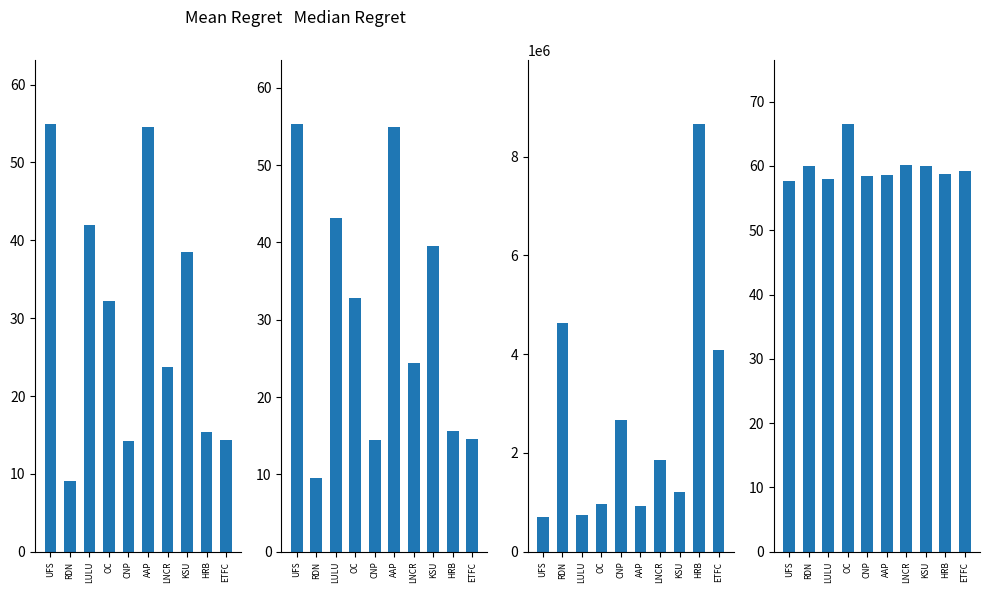

Reading left to right, list all the values displayed in this chart.

Open: UFS=54.9	RDN=9.1	LULU=42.0	OC=32.2	CNP=14.3	AAP=54.6	LNCR=23.8	KSU=38.5	HRB=15.3	ETFC=14.4
High: UFS=55.3	RDN=9.5	LULU=43.1	OC=32.8	CNP=14.4	AAP=54.9	LNCR=24.4	KSU=39.5	HRB=15.6	ETFC=14.6
Volume: UFS=705112.0	RDN=4630597.0	LULU=744165.0	OC=961036.0	CNP=2675449.0	AAP=927678.0	LNCR=1861087.0	KSU=1210349.0	HRB=8654153.0	ETFC=4076062.0
MDV_63: UFS=57.7	RDN=59.9	LULU=57.9	OC=66.5	CNP=58.5	AAP=58.7	LNCR=60.1	KSU=60.0	HRB=58.8	ETFC=59.1